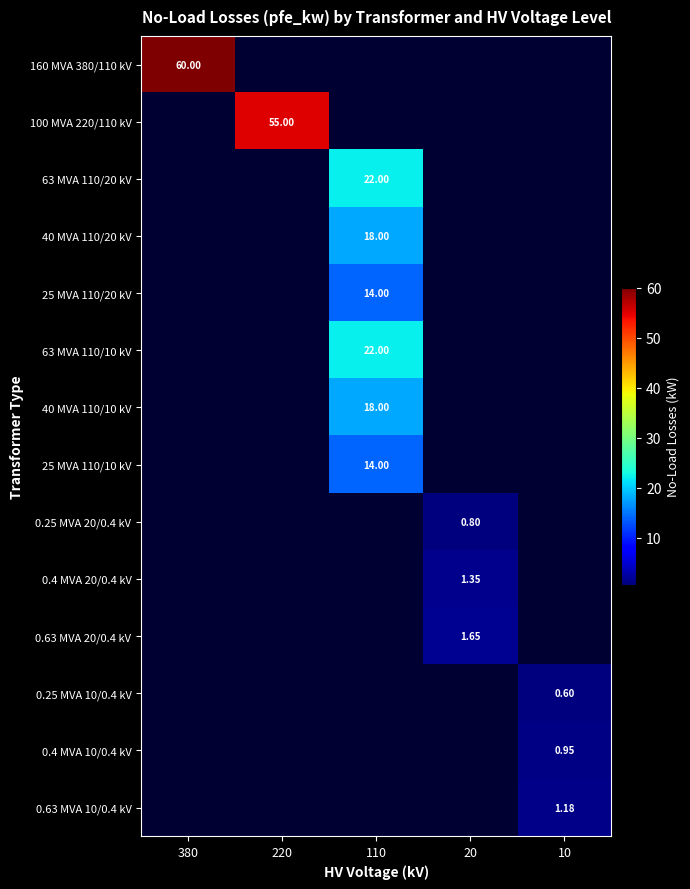

Which category has the highest value across all series?

380